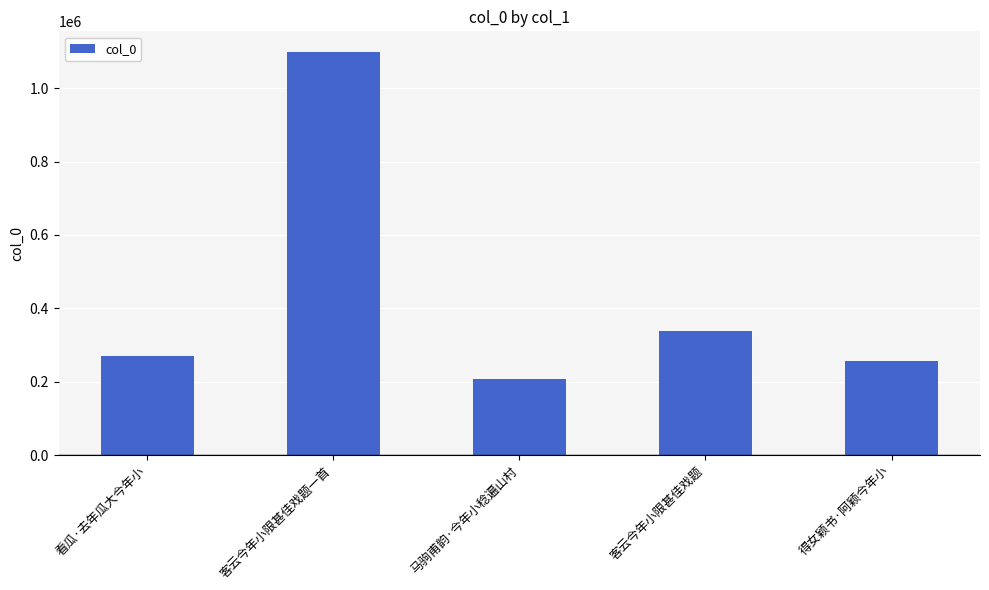

Read the value at 看瓜·去年瓜大今年小.

270809